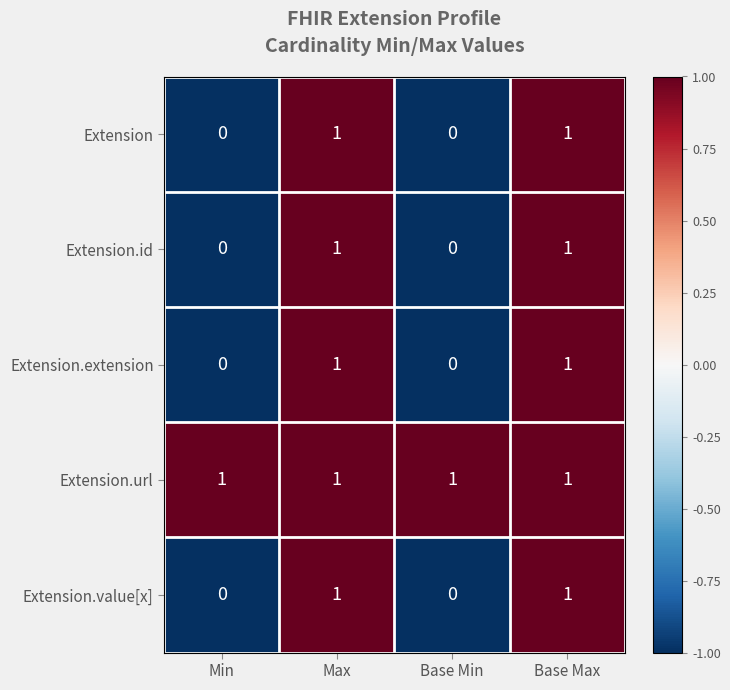

What is the greatest value displayed?

1